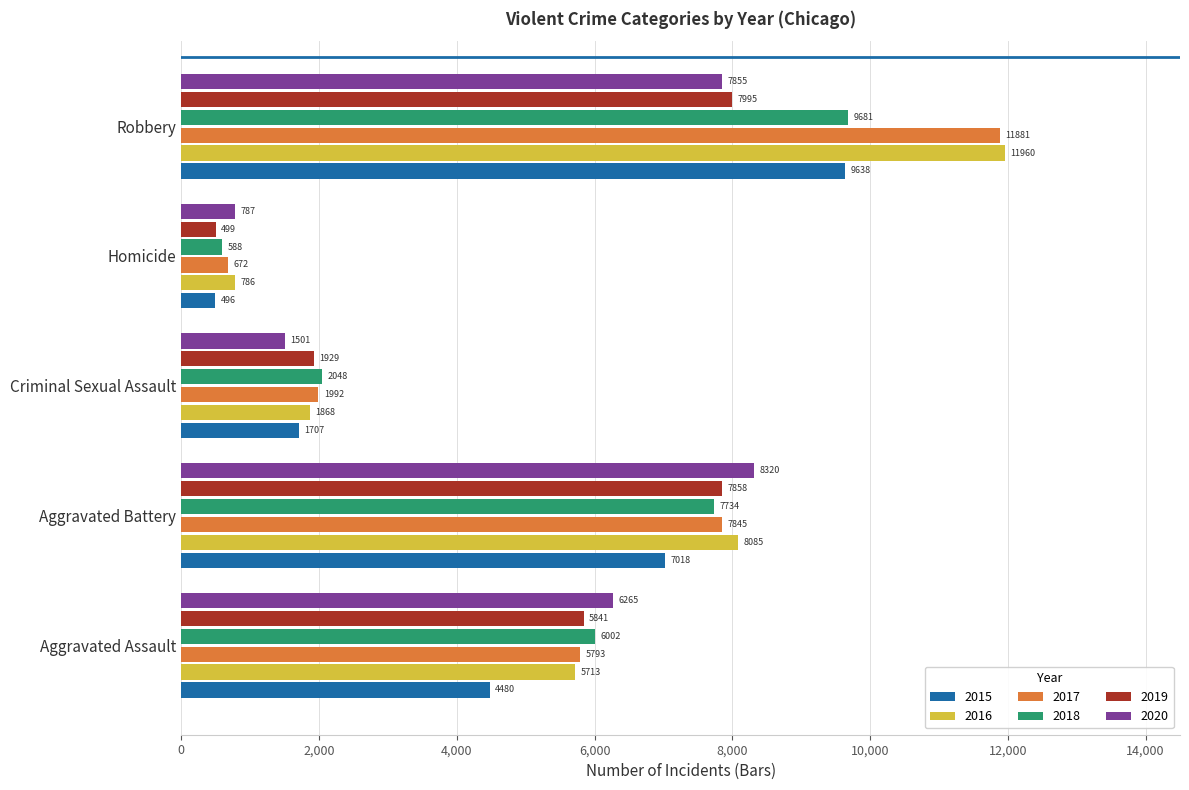

What is the maximum value for 2020?

8320